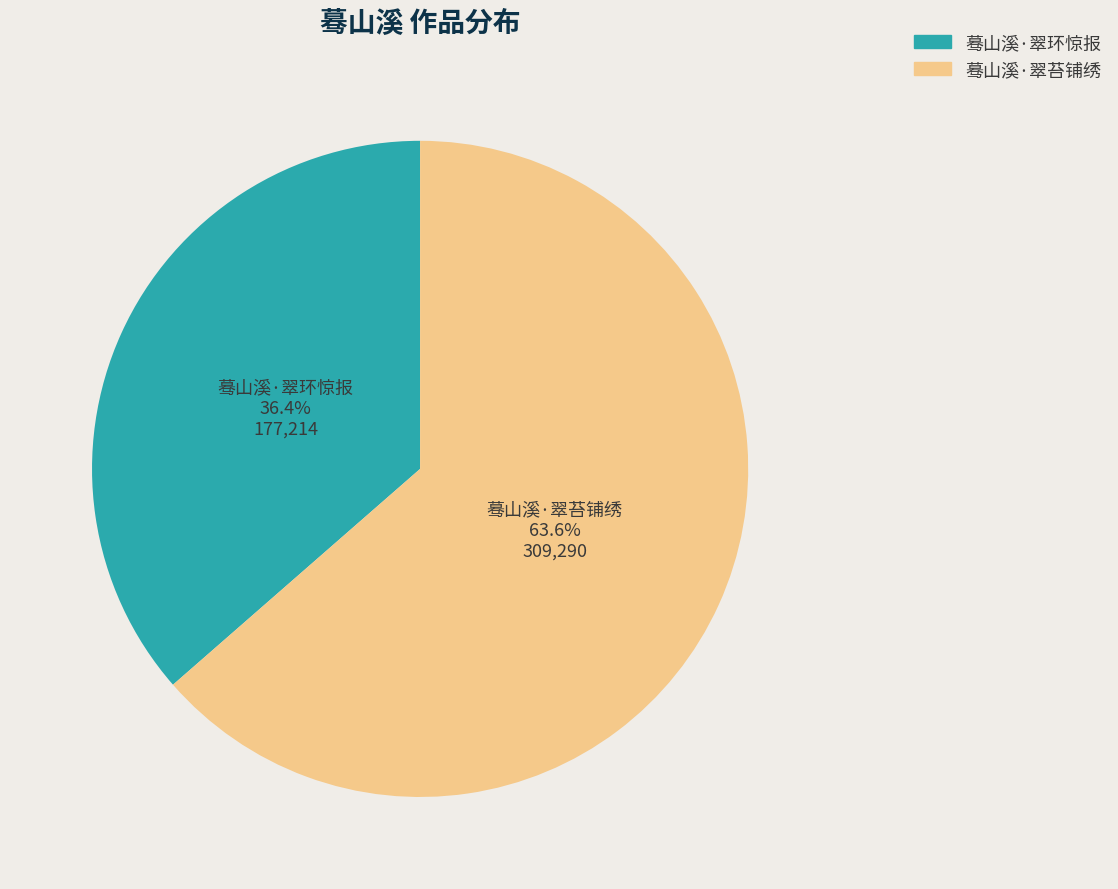

What percentage do 蓦山溪·翠苔铺绣 and 蓦山溪·翠环惊报 together represent?

100.0%